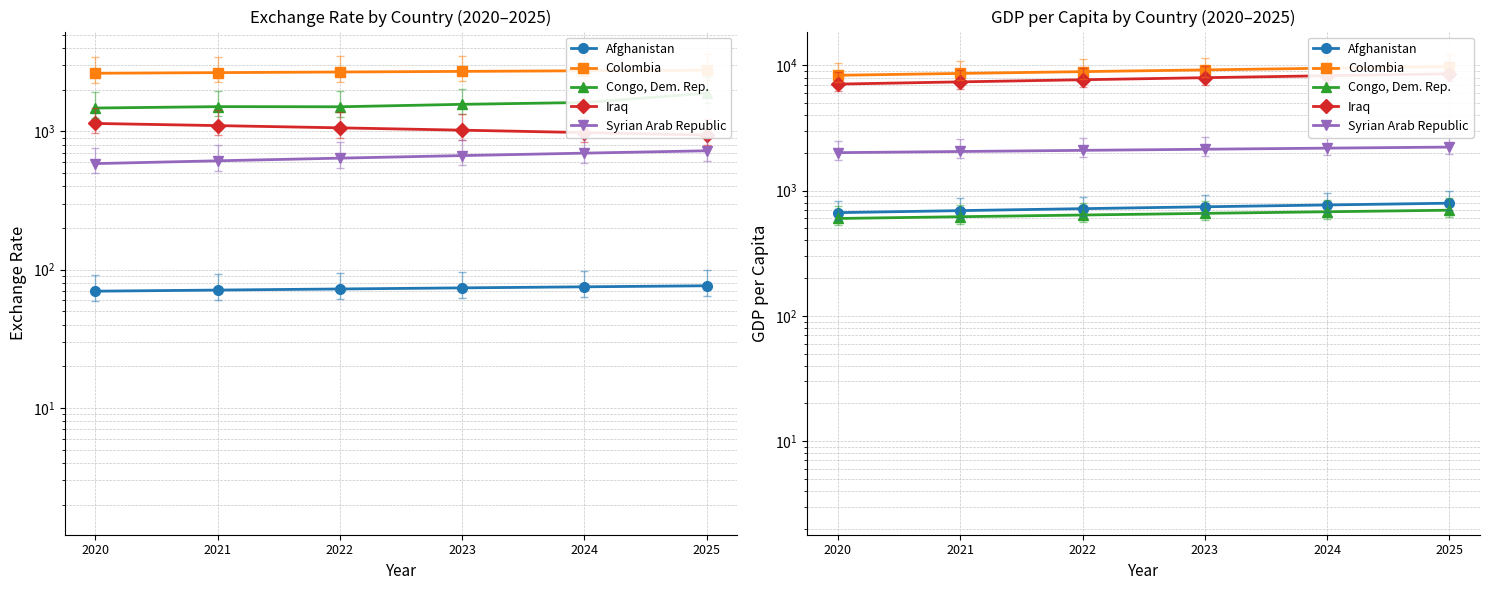

At which category is the sum across all series the highest?

2025